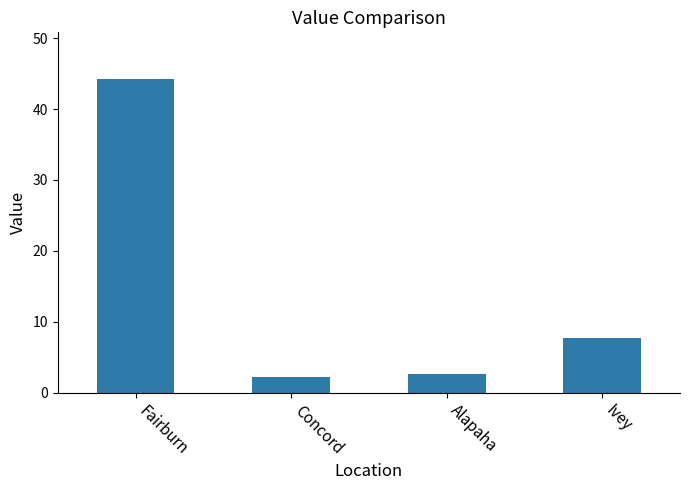

What is the average value?

14.2